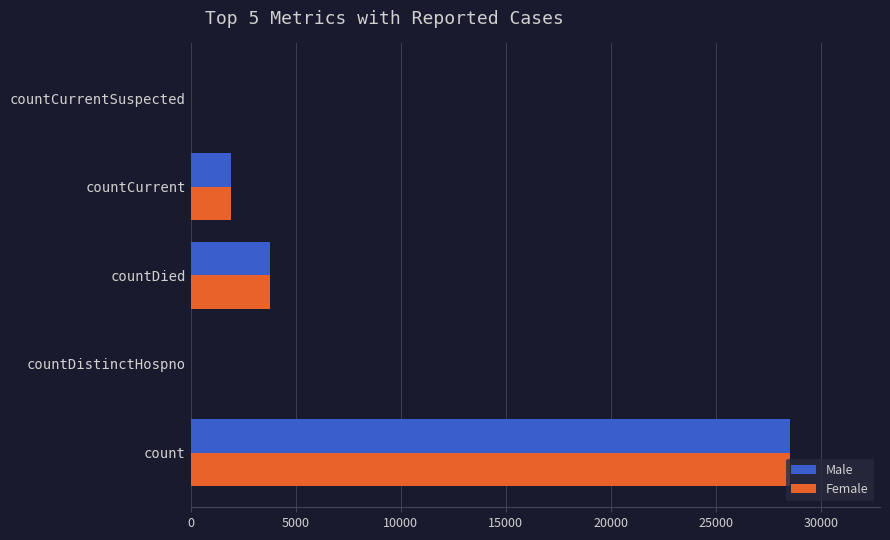

Is the value of Male at countCurrent greater than the value of Female at countDied?

No